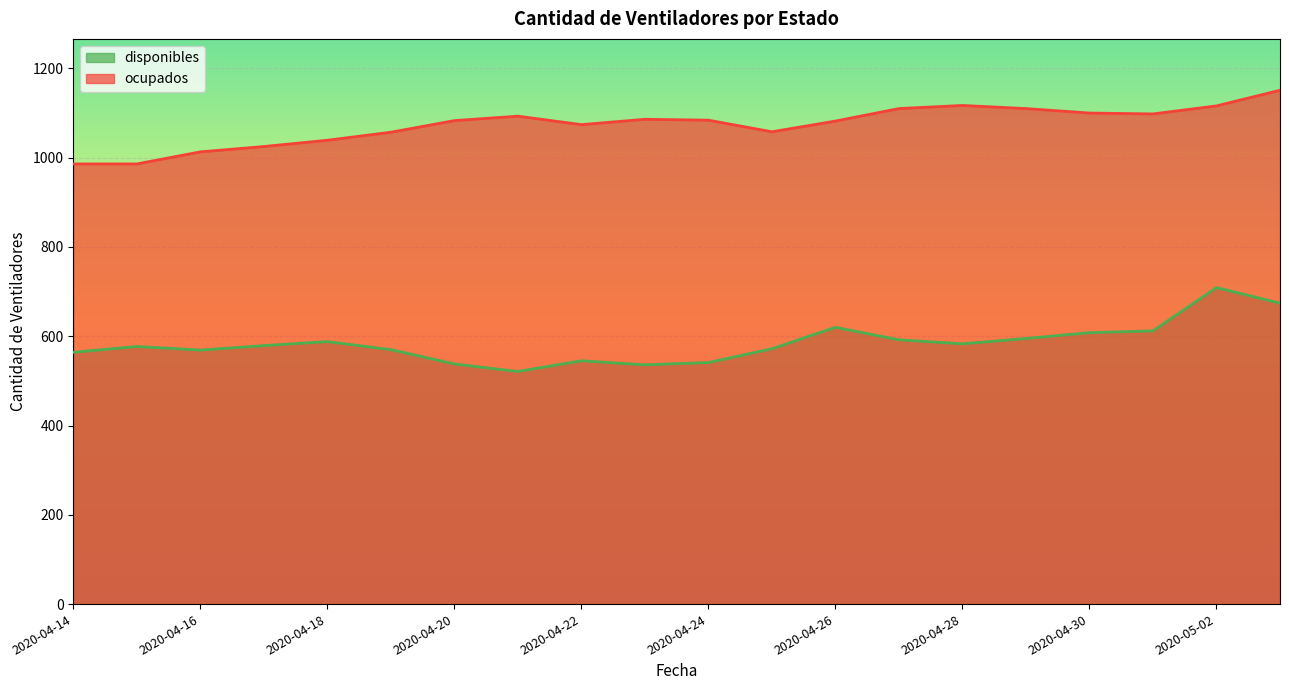

What is the label of the 1st point from the left?

2020-04-14